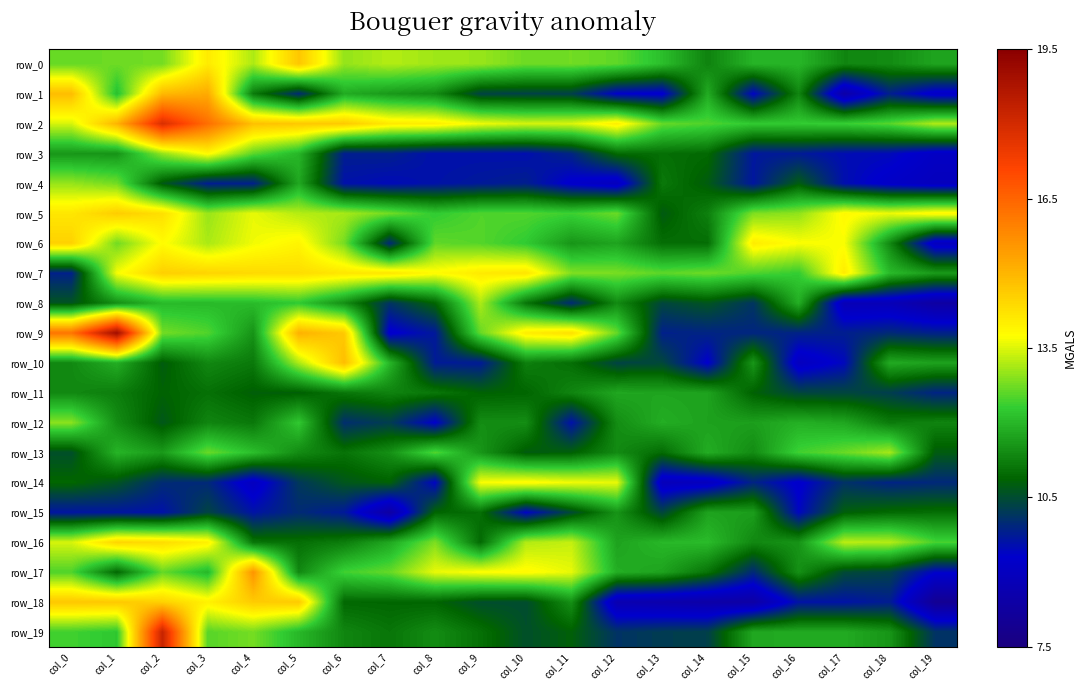

How many data points does each series have?

20